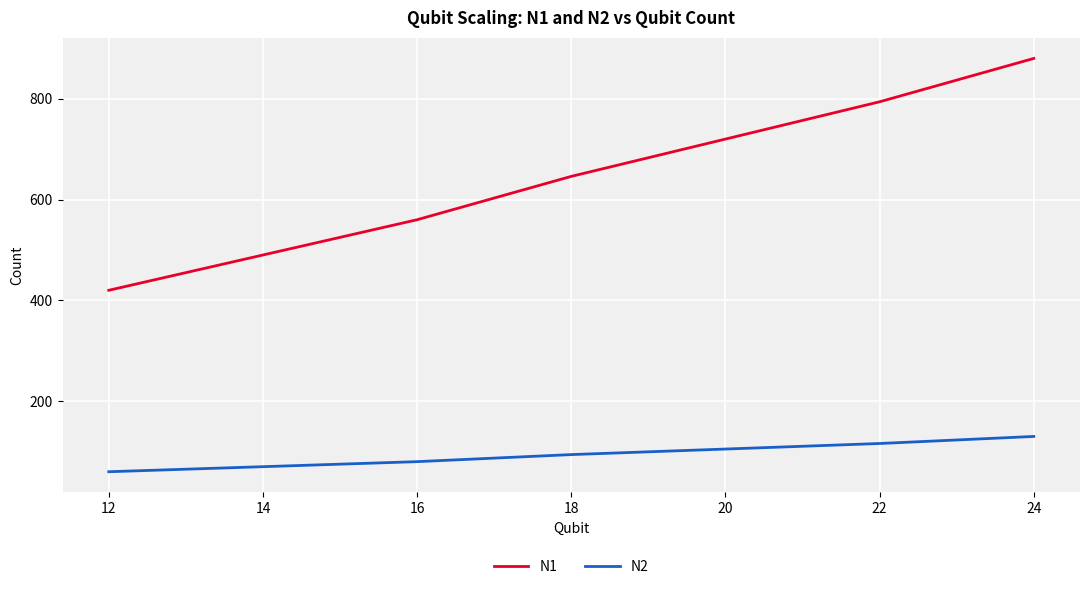

True or false: N1 and N2 cross at least once.

False